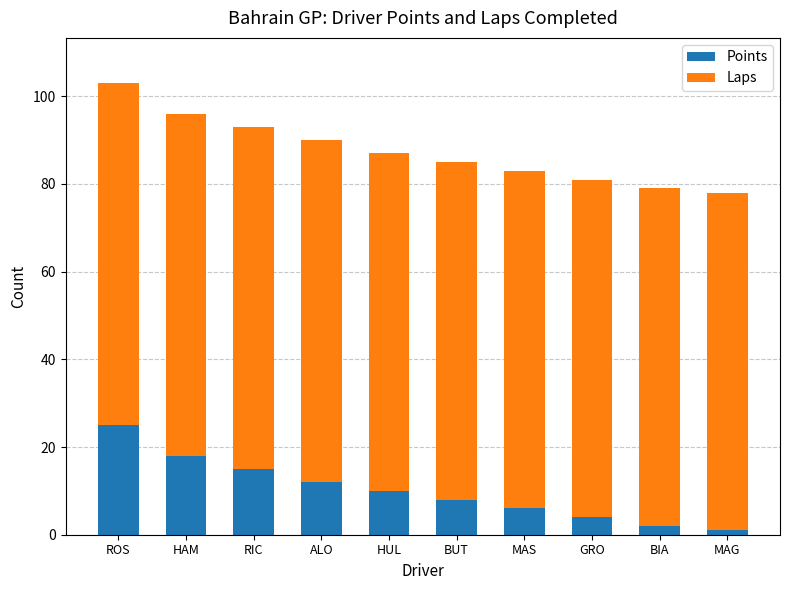

What are all the series names shown in the legend?

Points, Laps